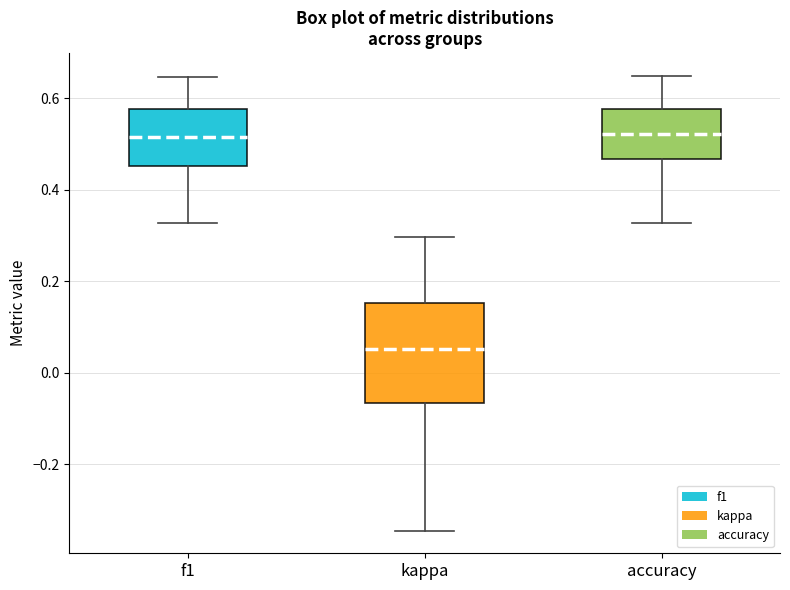

Reading left to right, read every box against the y-axis: the position of its median line, the range the box covers, and the ends of its whiskers. The values are not printed on the chart, so give them approximately, as read against the axis.

f1: median 0.52, box 0.46 to 0.58, whiskers 0.32 to 0.64
kappa: median 0.06, box -0.06 to 0.16, whiskers -0.34 to 0.30
accuracy: median 0.52, box 0.46 to 0.58, whiskers 0.32 to 0.64